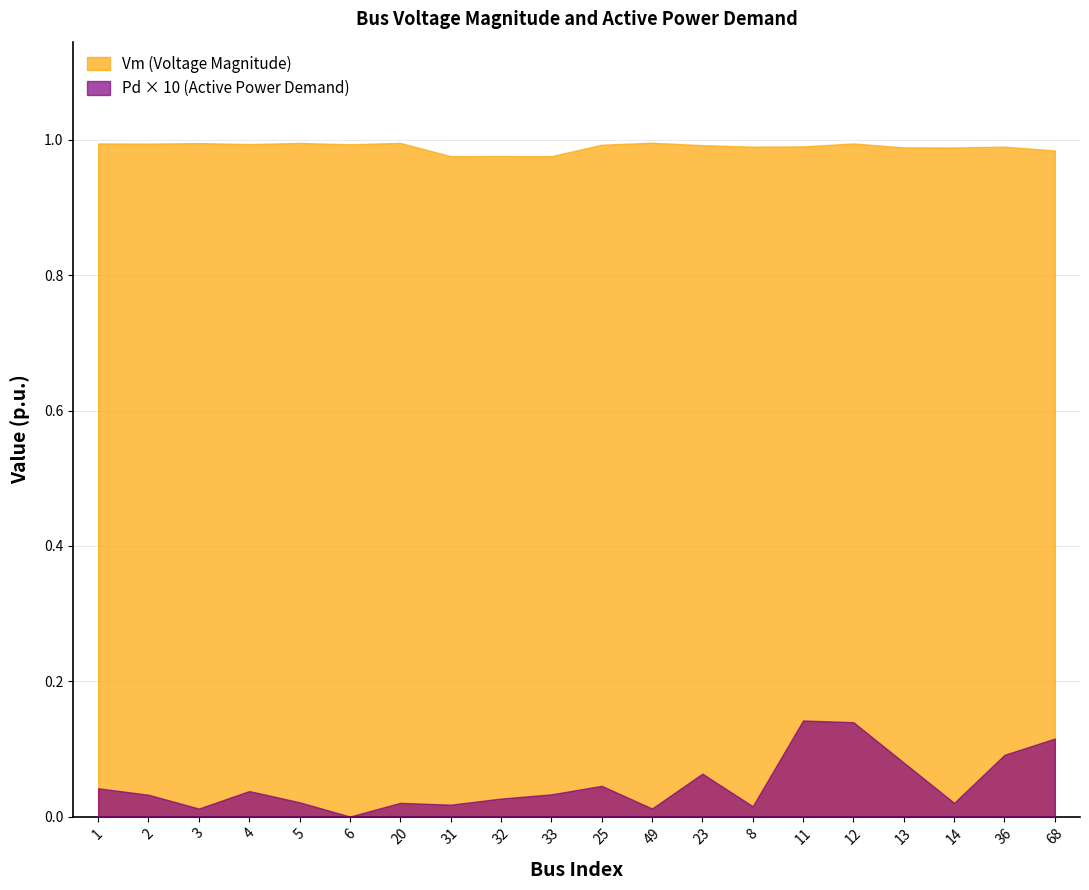

At which category does Pd reach its first local peak?

4